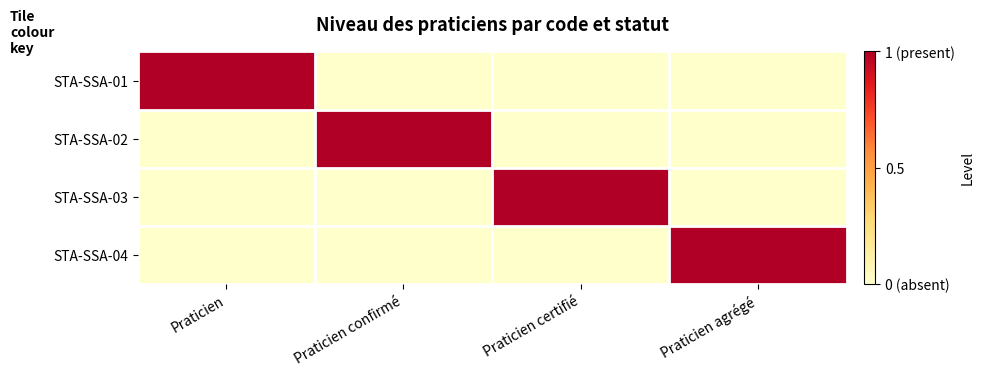

Reading left to right, extract all data points from this chart.

STA-SSA-01: Praticien=1	Praticien confirmé=0	Praticien certifié=0	Praticien agrégé=0
STA-SSA-02: Praticien=0	Praticien confirmé=1	Praticien certifié=0	Praticien agrégé=0
STA-SSA-03: Praticien=0	Praticien confirmé=0	Praticien certifié=1	Praticien agrégé=0
STA-SSA-04: Praticien=0	Praticien confirmé=0	Praticien certifié=0	Praticien agrégé=1